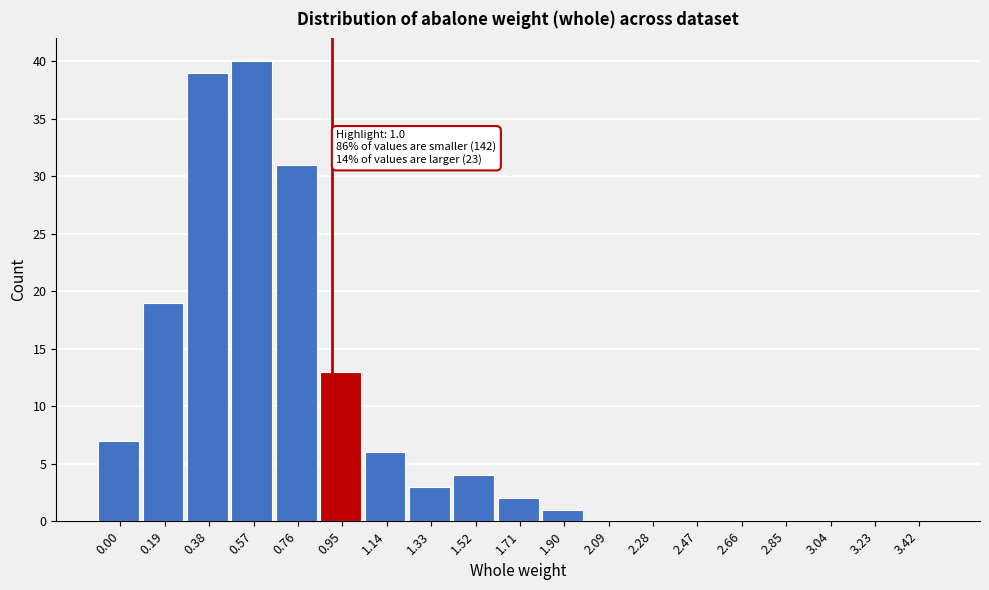

Reading left to right, list all the values displayed in this chart.

0.00=7	0.19=19	0.38=39	0.57=40	0.76=31	0.95=13	1.14=6	1.33=3	1.52=4	1.71=2	1.90=1	2.09=0	2.28=0	2.47=0	2.66=0	2.85=0	3.04=0	3.23=0	3.42=0